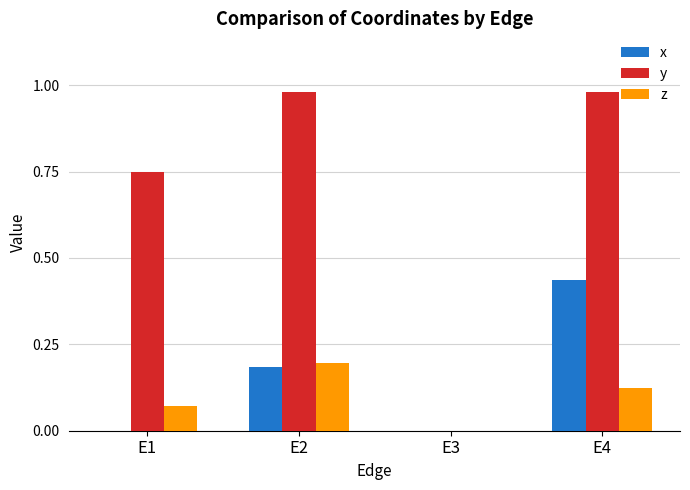

Which category has the highest value in the z series?

E2